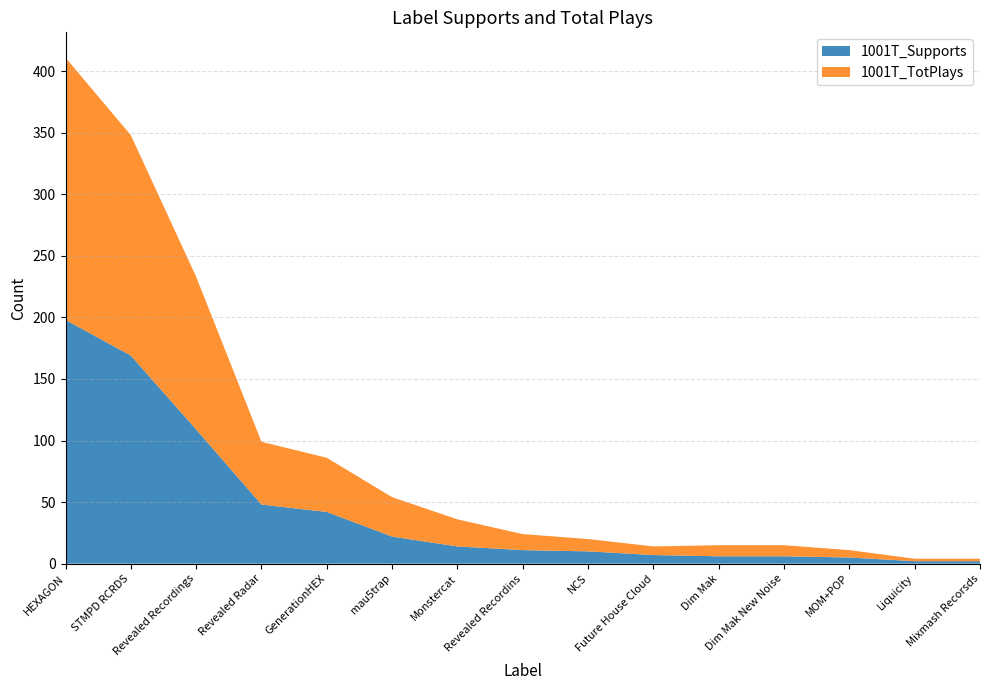

Reading left to right, list all the values displayed in this chart.

1001T_Supports: HEXAGON=198	STMPD RCRDS=169	Revealed Recordings=109	Revealed Radar=48	GenerationHEX=42	mau5trap=22	Monstercat=14	Revealed Recordins=11	NCS=10	Future House Cloud=7	Dim Mak=6	Dim Mak New Noise=6	MOM+POP=5	Liquicity=2	Mixmash Recorsds=2
1001T_TotPlays: HEXAGON=213	STMPD RCRDS=179	Revealed Recordings=124	Revealed Radar=51	GenerationHEX=44	mau5trap=32	Monstercat=22	Revealed Recordins=13	NCS=10	Future House Cloud=7	Dim Mak=9	Dim Mak New Noise=9	MOM+POP=6	Liquicity=2	Mixmash Recorsds=2